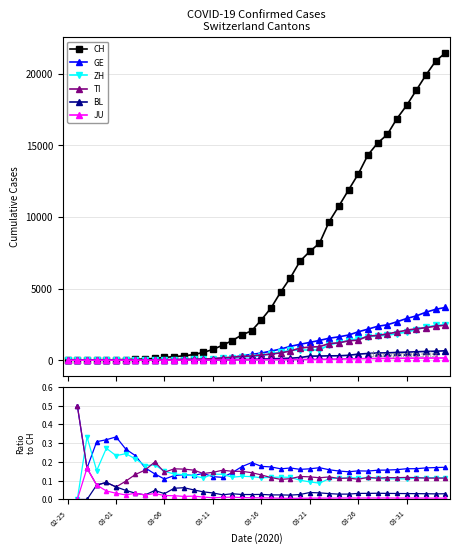

Which series has the largest total across all categories?

CH